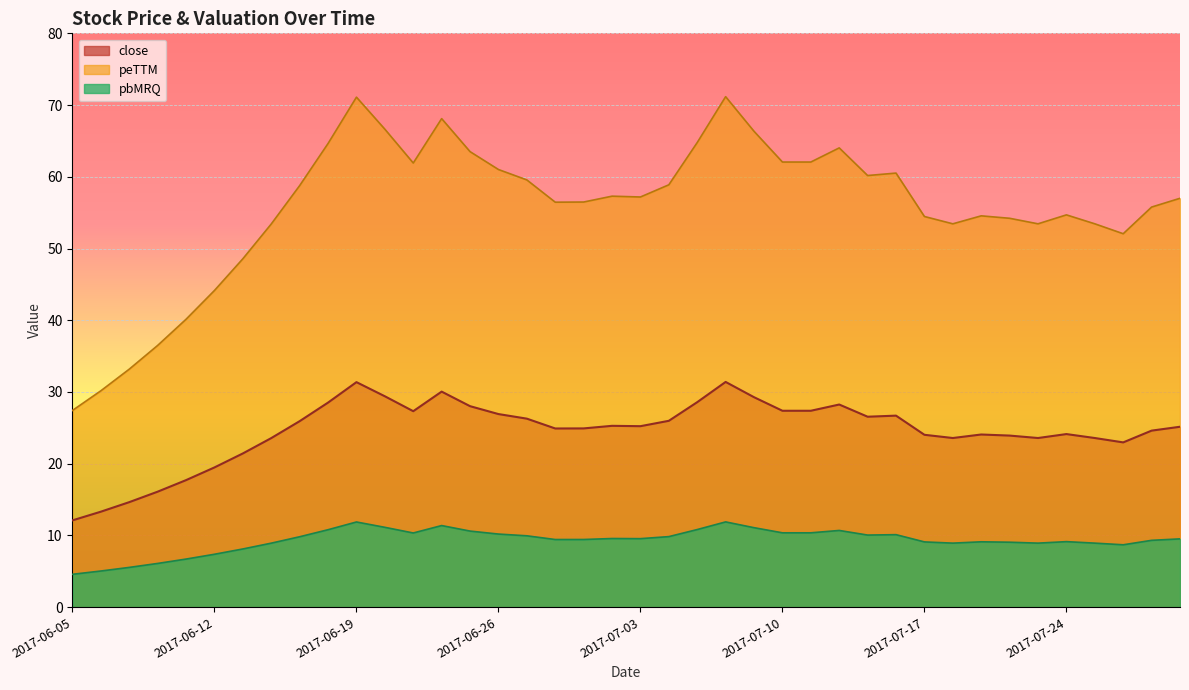

In peTTM, how many points are lower than both neighbors (excluding endpoints)?

7